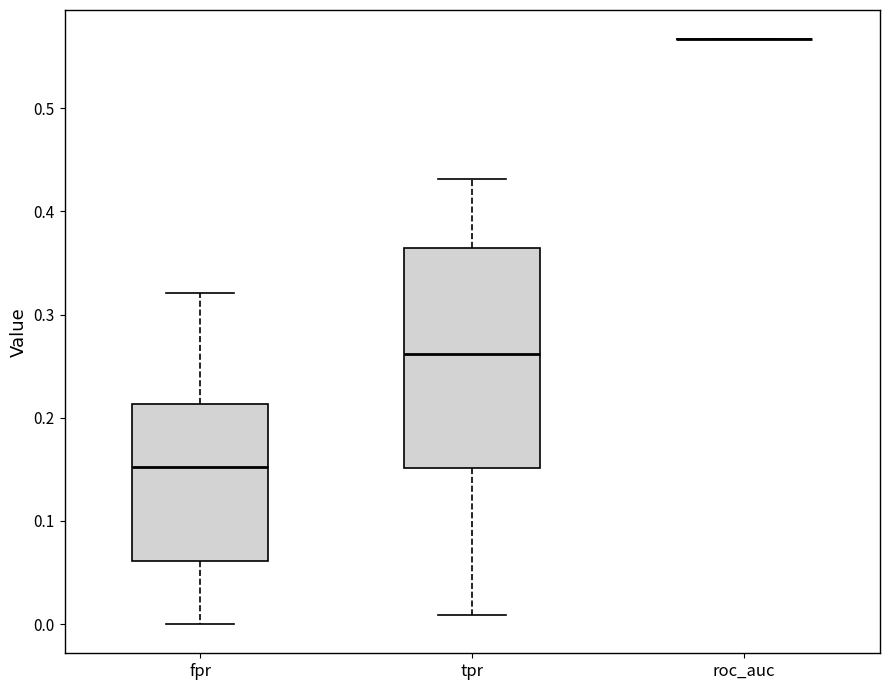

Reading left to right, transcribe this box plot: for each box, give where its median line is, the range the box spans, and where its two whiskers end, as read against the y-axis. The values are not printed on the chart, so give them approximately, as read against the axis.

fpr: median 0.15, box 0.06 to 0.21, whiskers 0.00 to 0.32
tpr: median 0.26, box 0.15 to 0.36, whiskers 0.01 to 0.43
roc_auc: box collapsed to a line at 0.57, whiskers 0.57 to 0.57